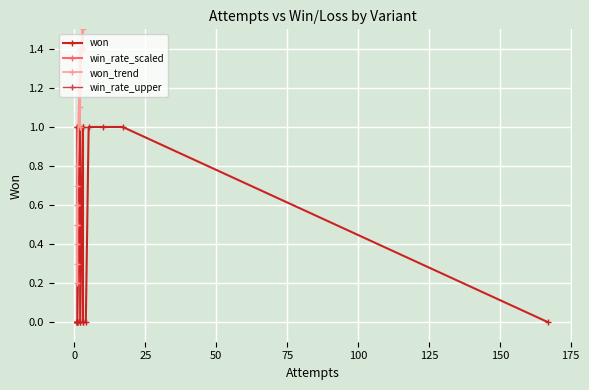

How many lines are shown in the chart?

4